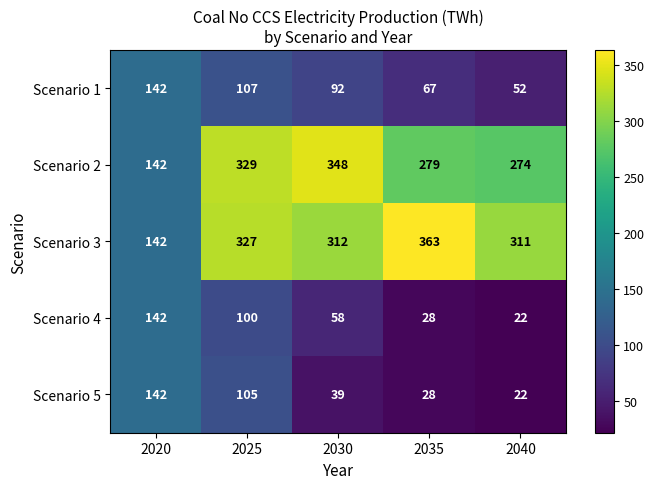

Reading right to left, extract all data points from this chart.

Scenario 1: 2040=52	2035=67	2030=92	2025=107	2020=142
Scenario 2: 2040=274	2035=279	2030=348	2025=329	2020=142
Scenario 3: 2040=311	2035=363	2030=312	2025=327	2020=142
Scenario 4: 2040=22	2035=28	2030=58	2025=100	2020=142
Scenario 5: 2040=22	2035=28	2030=39	2025=105	2020=142